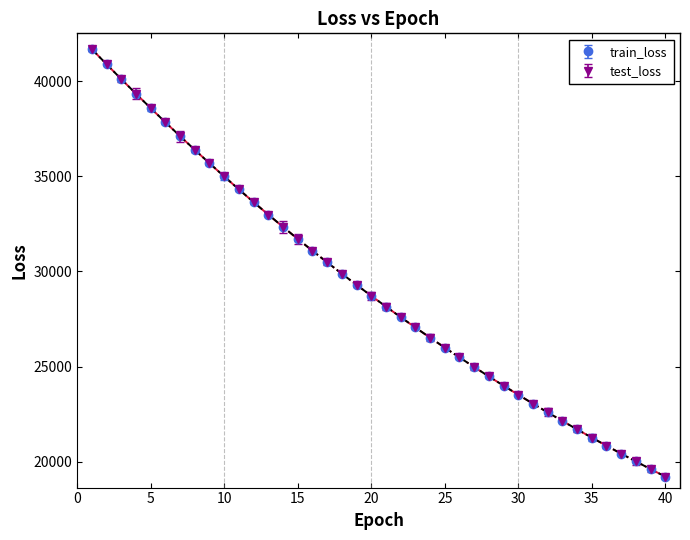

What is the maximum value for train_loss?

41675.6